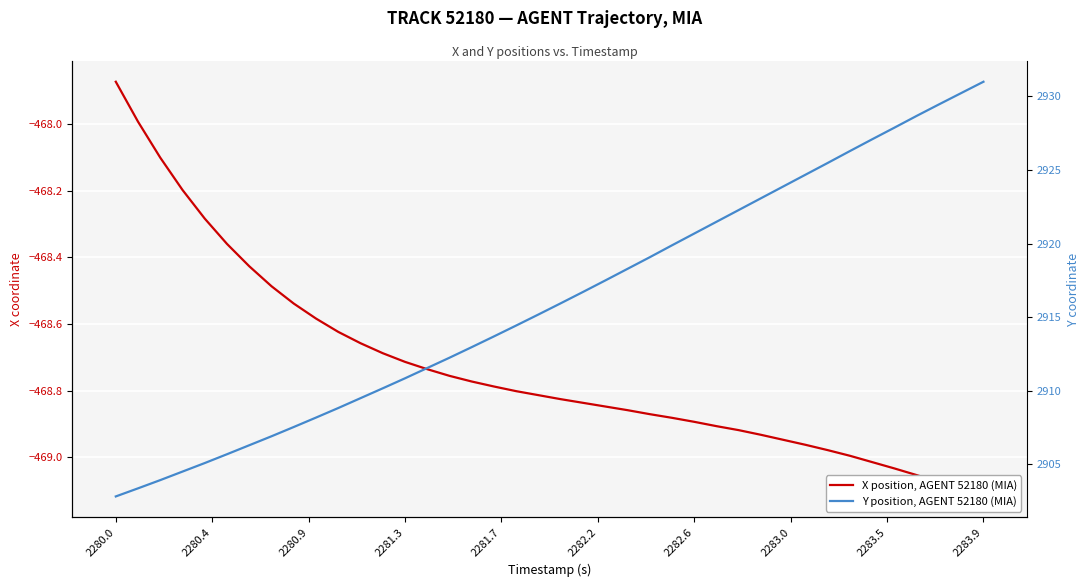

How many lines are shown in the chart?

2